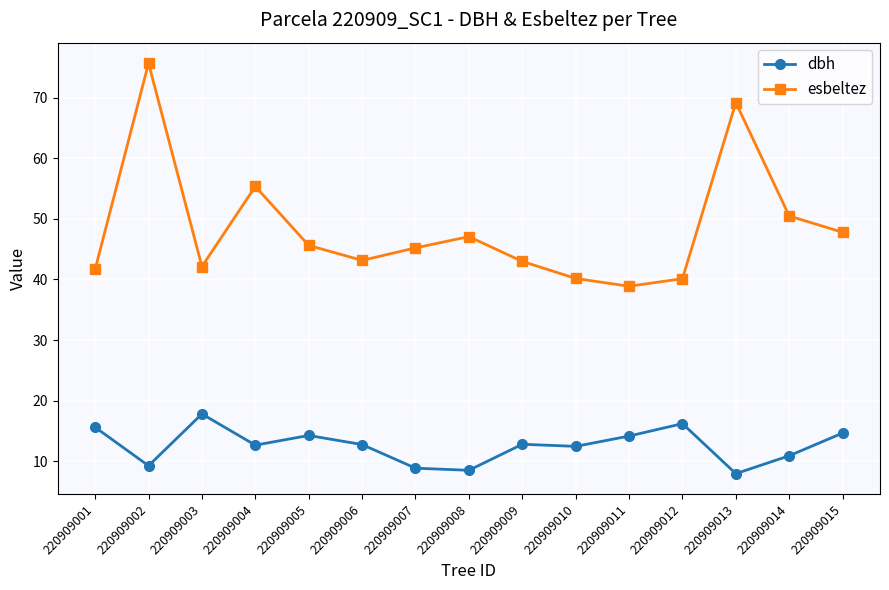

What is the highest value of the esbeltez series?

75.7